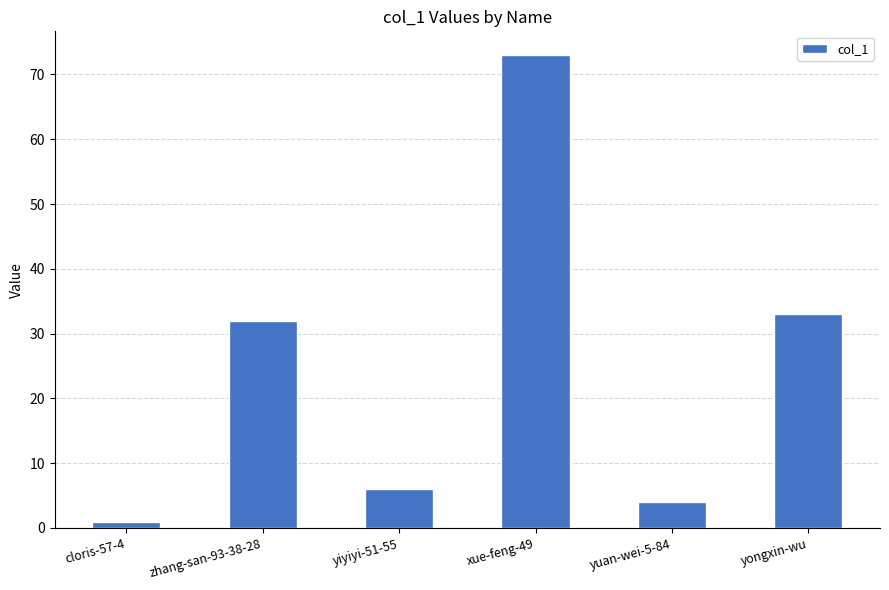

Which label corresponds to the largest value in the chart?

xue-feng-49